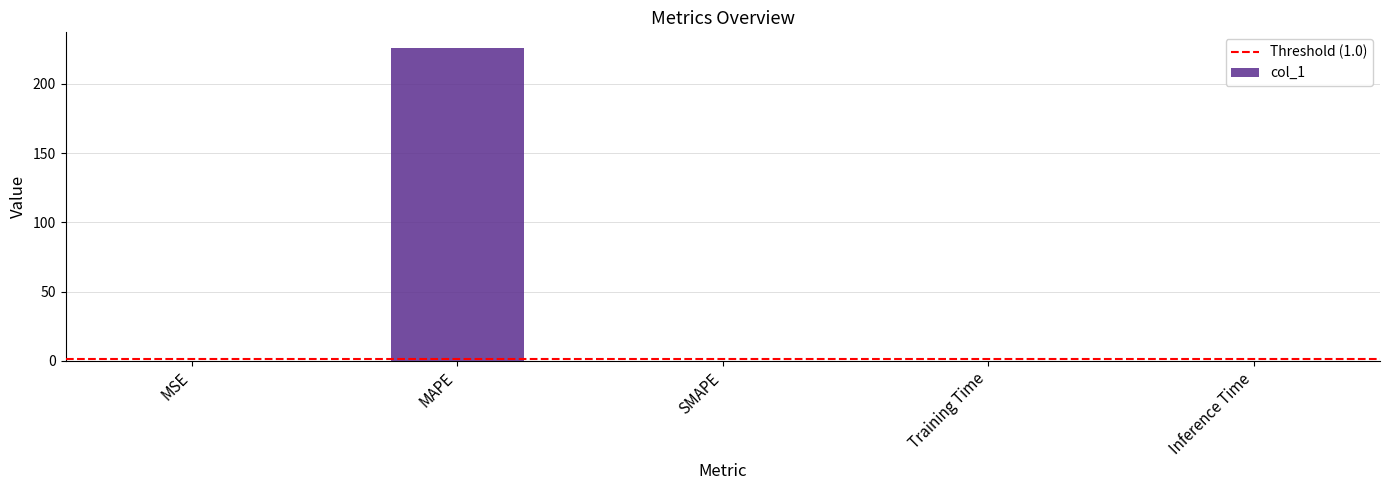

What is the change in value from MAPE to SMAPE?

-226.0